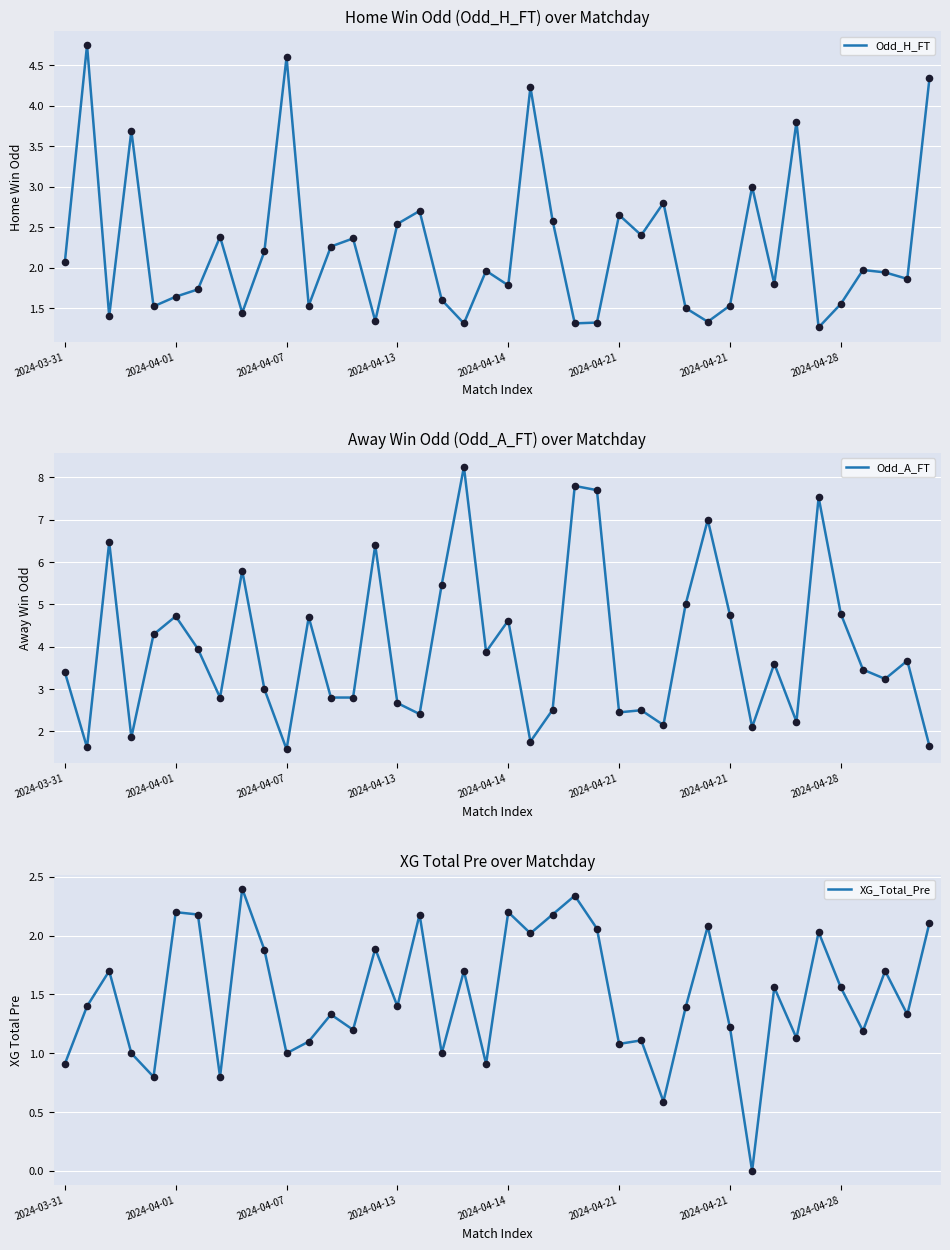

What is the total value across all series at 26?

6.0